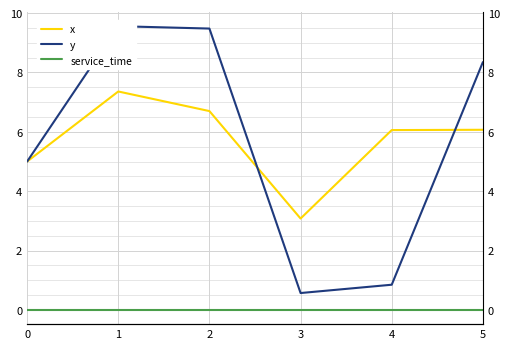

What is the sum of all x values?

34.3